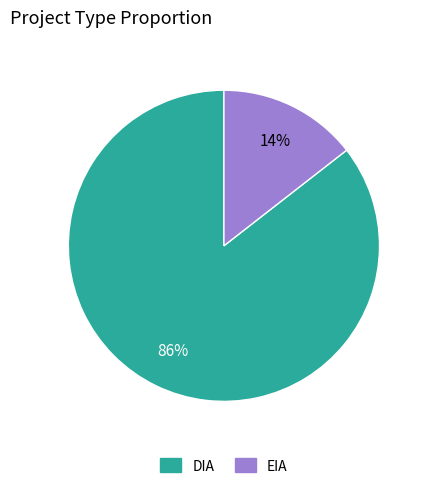

Is there a majority slice in this chart?

Yes